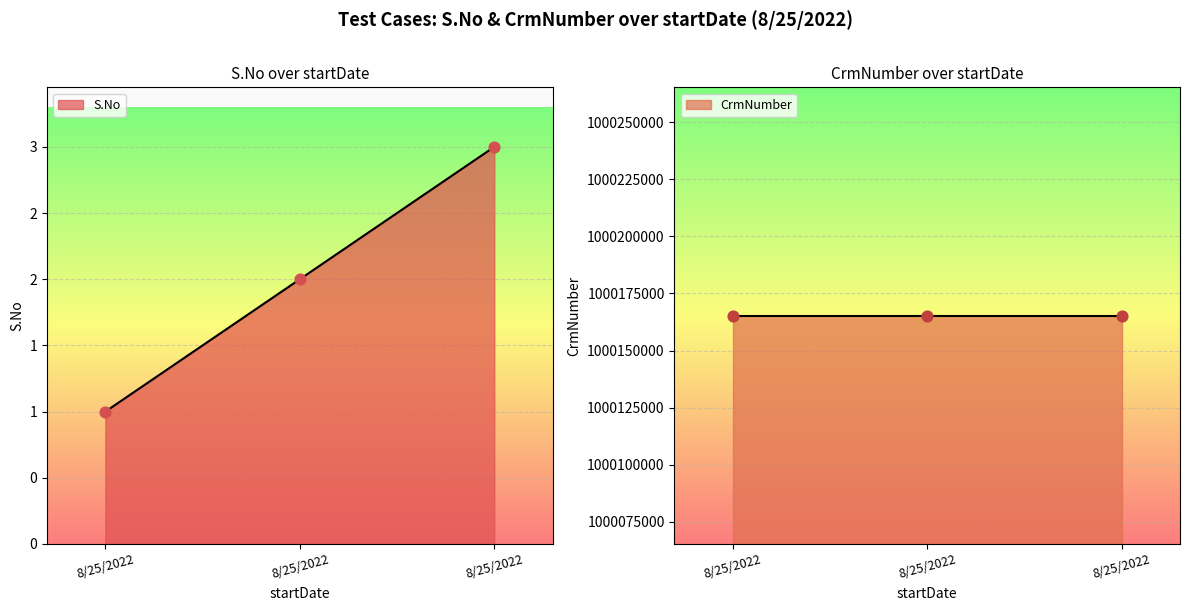

What is the ratio of the value at 8/25/2022 to the value at 8/25/2022?

0.7